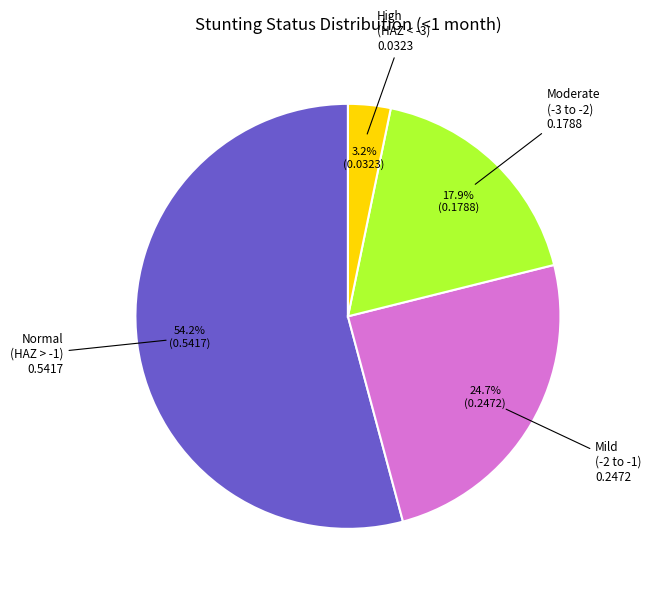

Is there a majority slice in this chart?

Yes